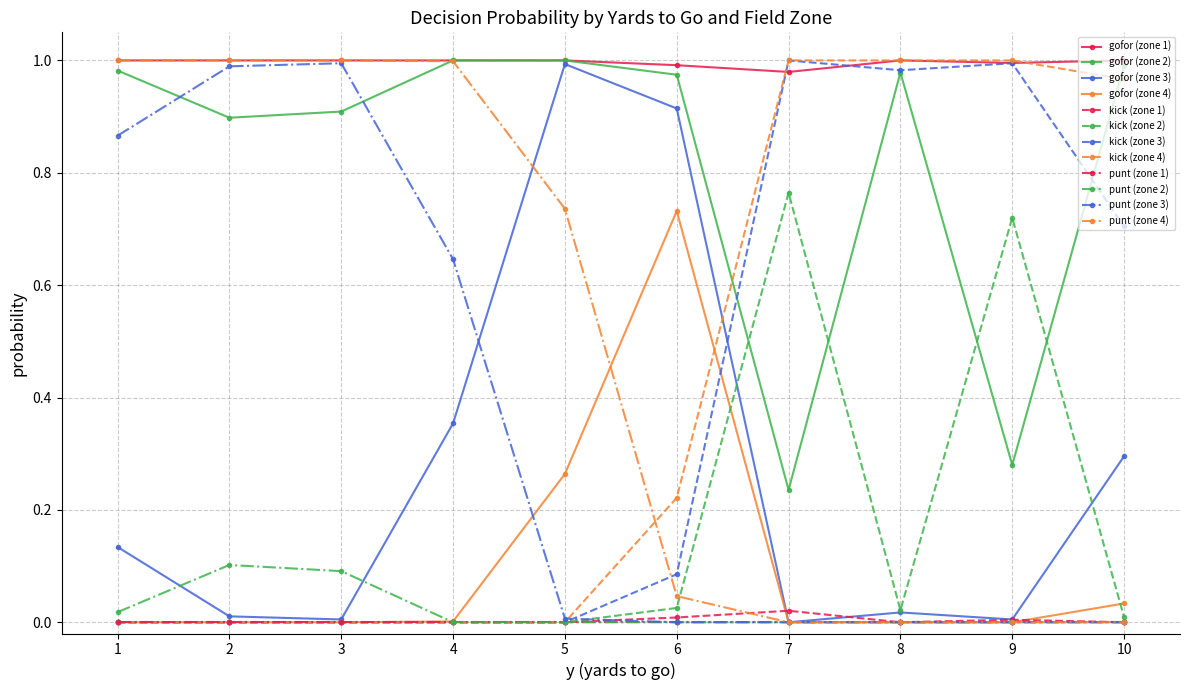

How many data points does each series have?

10